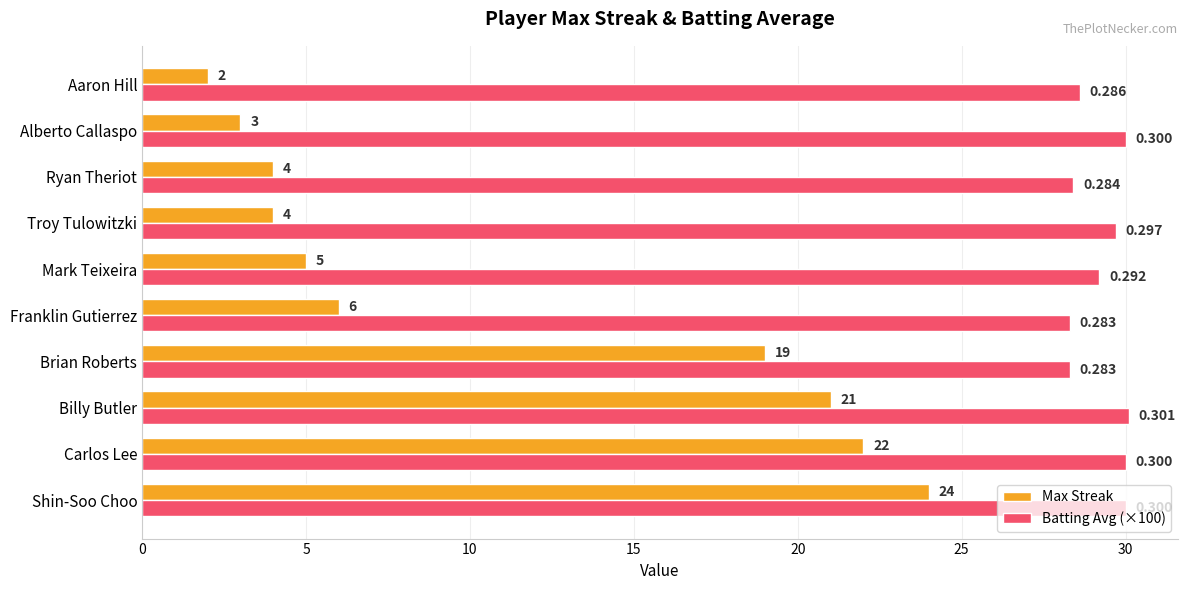

Which series has the largest range (max minus min)?

Max Streak